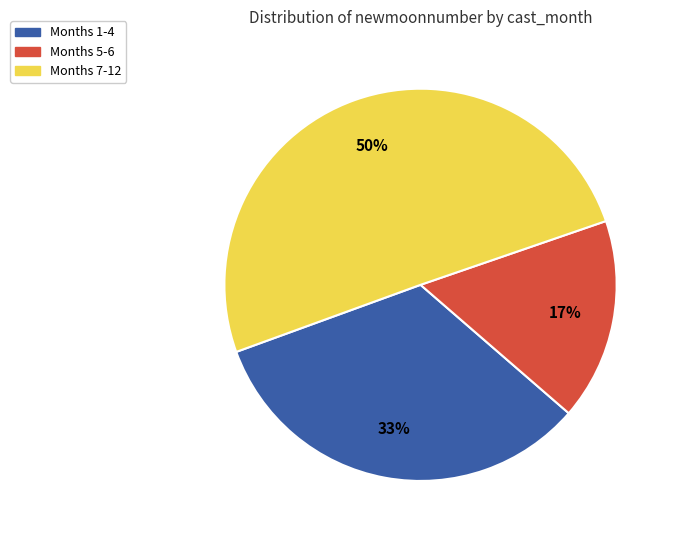

Which slice is the largest?

Months 7-12